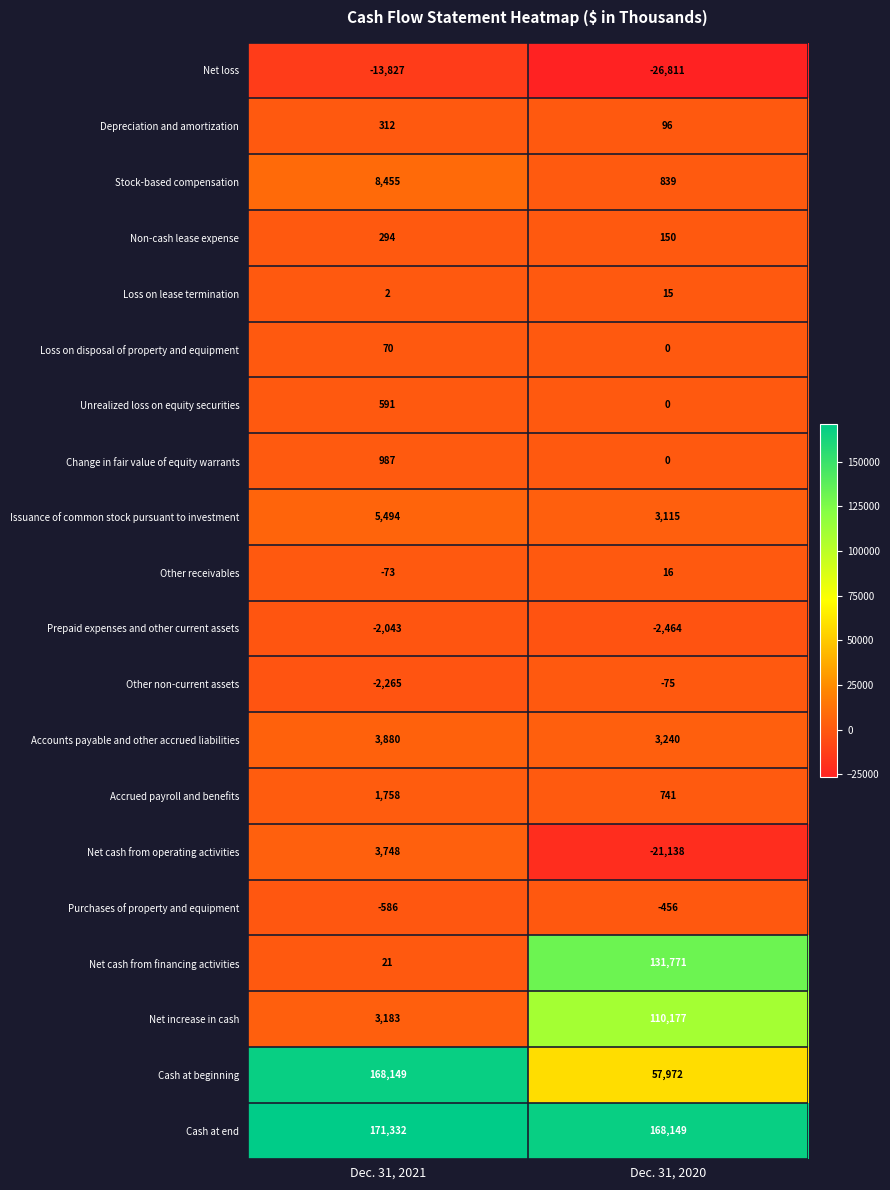

The Change in fair value of equity warrants series shows 652 at Dec. 31, 2021. True or false?

False